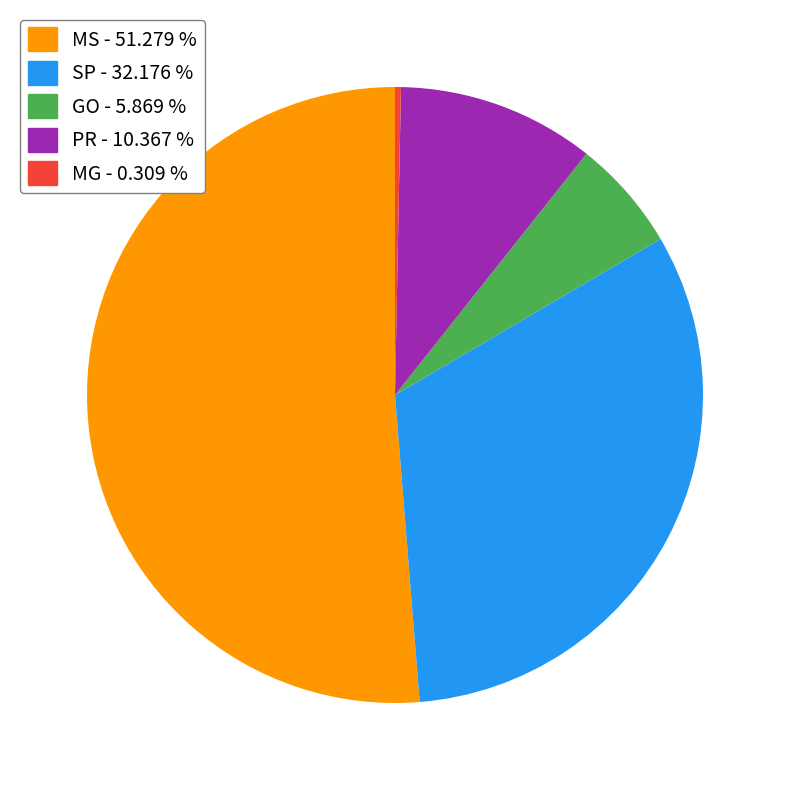

Between PR - 10.367 % and SP - 32.176 %, which is larger?

SP - 32.176 %